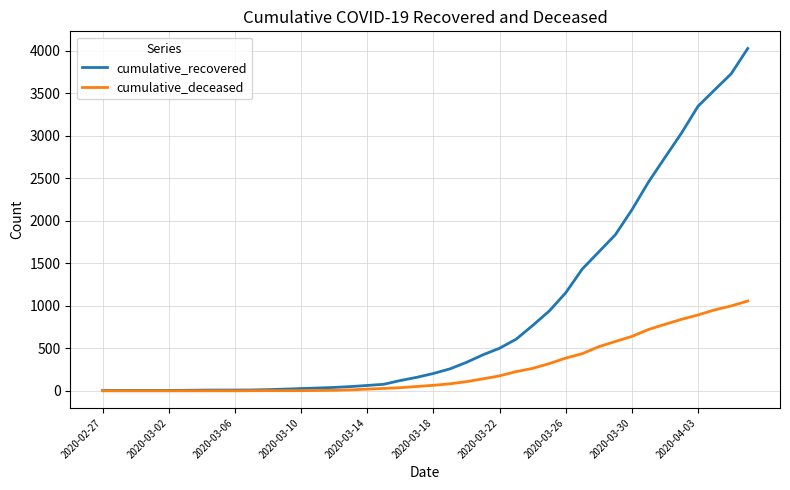

What is the maximum value shown in the chart?

4026